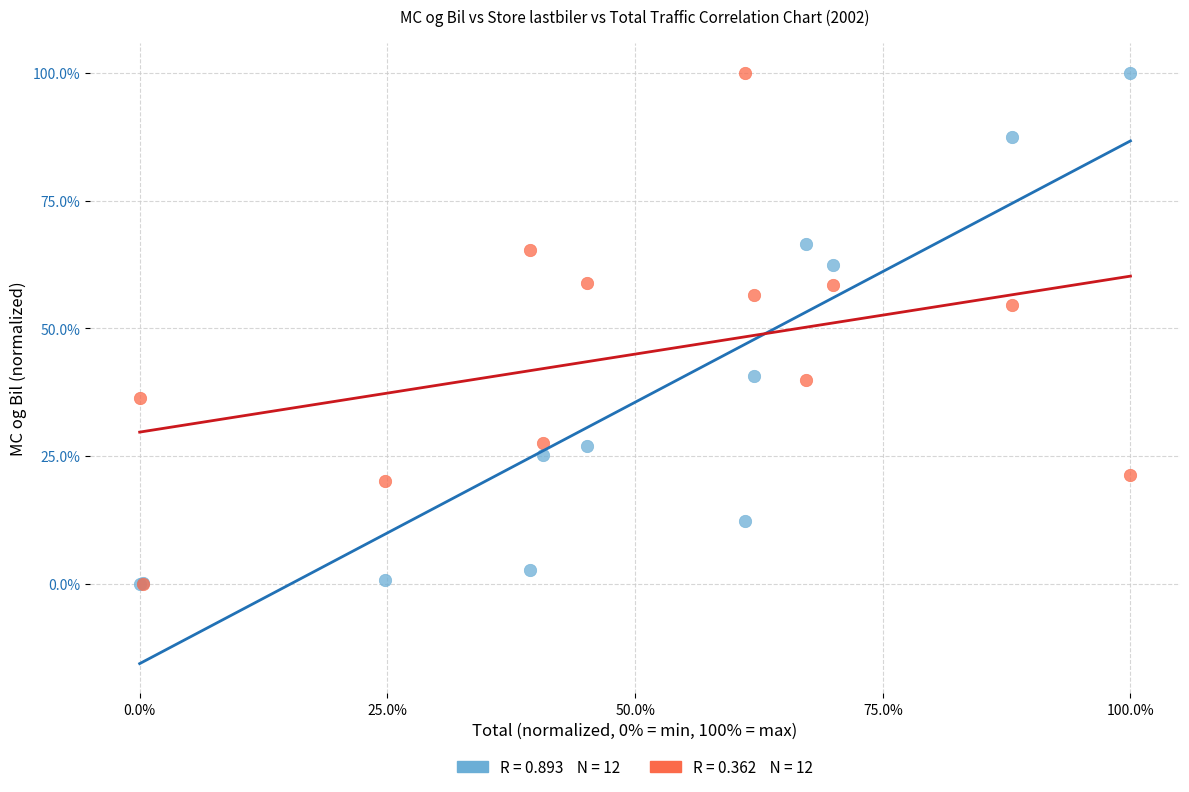

Across all series, what Y value is closest to 50?

54.6